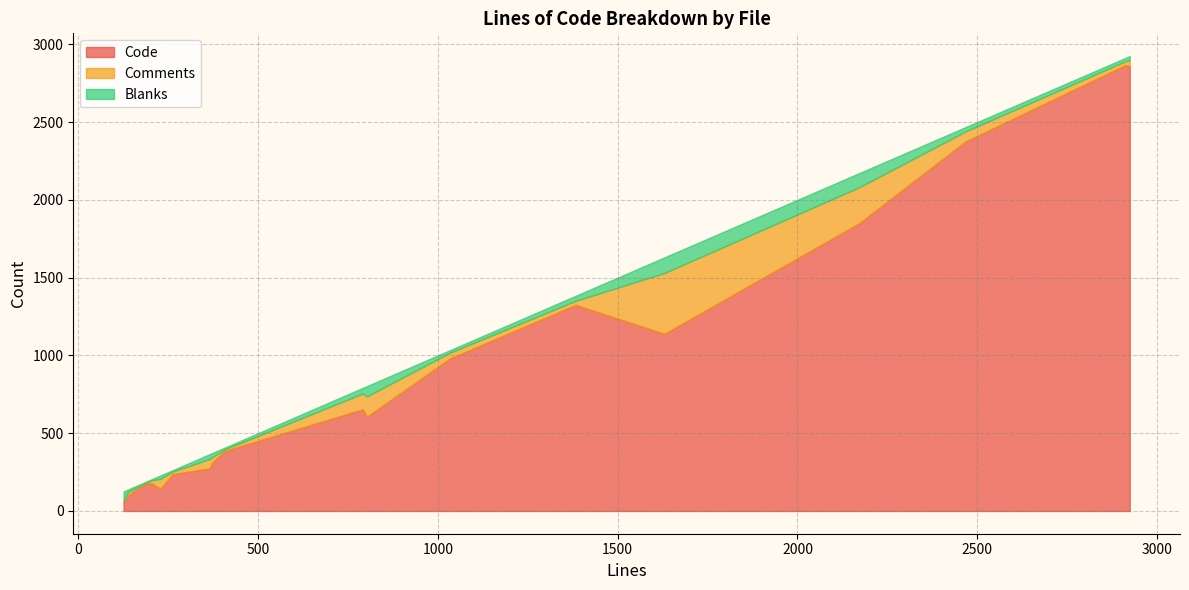

List the series in order of their peak value, highest first.

Code, Comments, Blanks